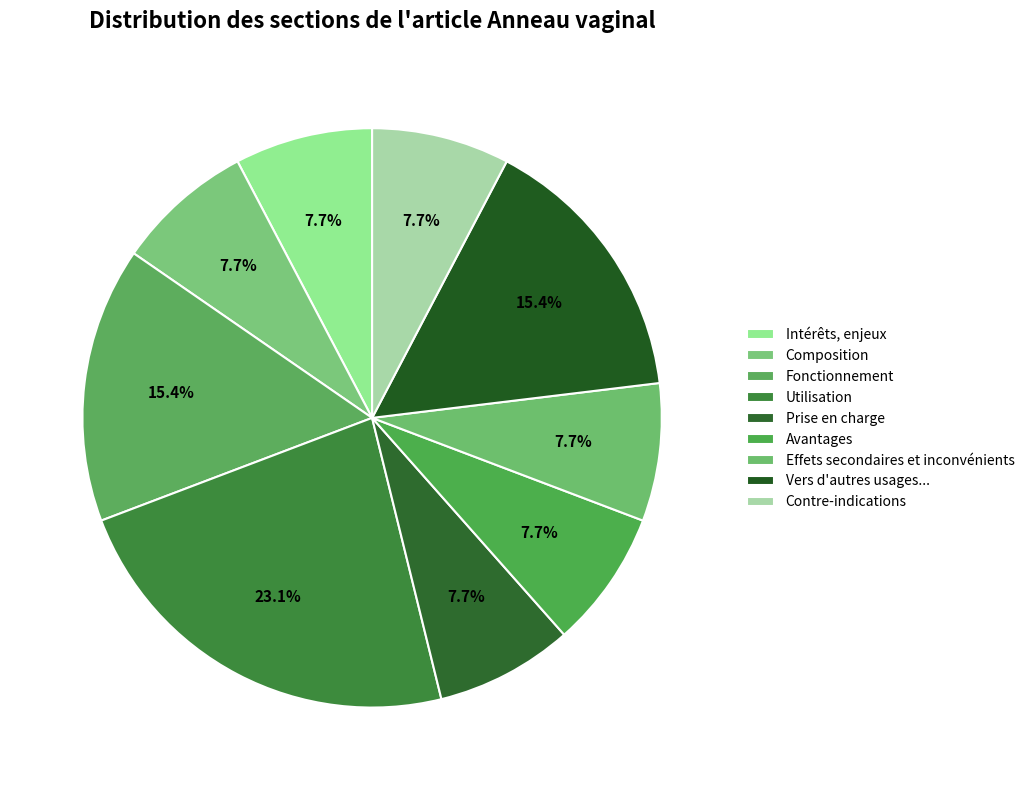

What is the ratio of the value at Fonctionnement to the value at Contre-indications?

2.0